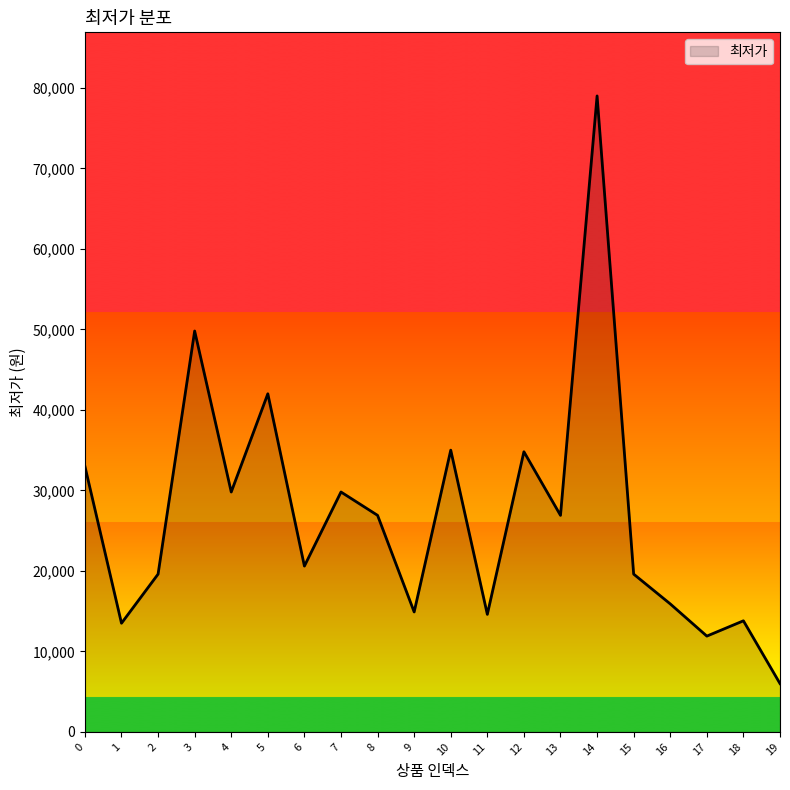

What is the approximate value at 16, to the nearest 10?

15900